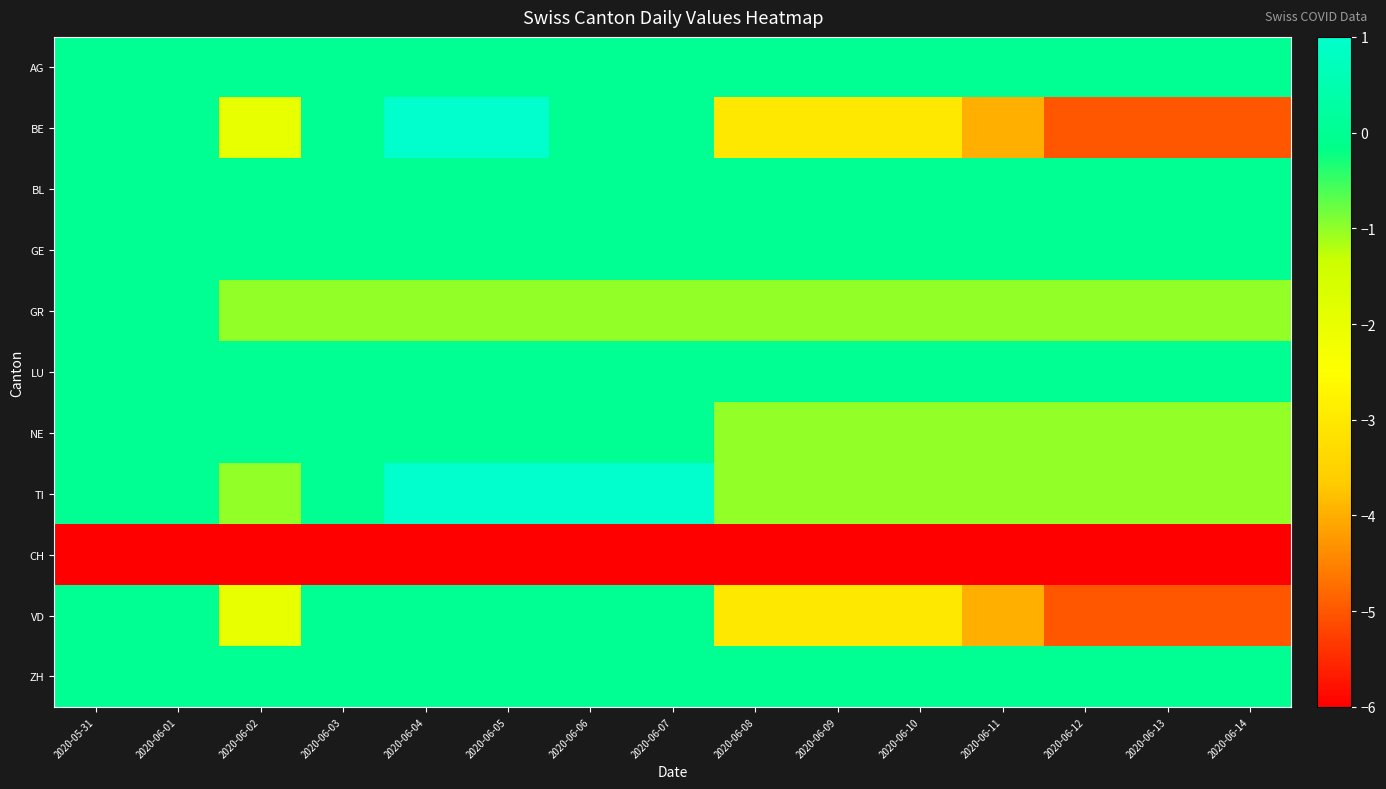

Reading left to right, extract all data points from this chart.

AG: 2020-05-31=0	2020-06-01=0	2020-06-02=0	2020-06-03=0	2020-06-04=0	2020-06-05=0	2020-06-06=0	2020-06-07=0	2020-06-08=0	2020-06-09=0	2020-06-10=0	2020-06-11=0	2020-06-12=0	2020-06-13=0	2020-06-14=0
BE: 2020-05-31=0	2020-06-01=0	2020-06-02=-2	2020-06-03=0	2020-06-04=1	2020-06-05=1	2020-06-06=0	2020-06-07=0	2020-06-08=-3	2020-06-09=-3	2020-06-10=-3	2020-06-11=-4	2020-06-12=-5	2020-06-13=-5	2020-06-14=-5
BL: 2020-05-31=0	2020-06-01=0	2020-06-02=0	2020-06-03=0	2020-06-04=0	2020-06-05=0	2020-06-06=0	2020-06-07=0	2020-06-08=0	2020-06-09=0	2020-06-10=0	2020-06-11=0	2020-06-12=0	2020-06-13=0	2020-06-14=0
GE: 2020-05-31=0	2020-06-01=0	2020-06-02=0	2020-06-03=0	2020-06-04=0	2020-06-05=0	2020-06-06=0	2020-06-07=0	2020-06-08=0	2020-06-09=0	2020-06-10=0	2020-06-11=0	2020-06-12=0	2020-06-13=0	2020-06-14=0
GR: 2020-05-31=0	2020-06-01=0	2020-06-02=-1	2020-06-03=-1	2020-06-04=-1	2020-06-05=-1	2020-06-06=-1	2020-06-07=-1	2020-06-08=-1	2020-06-09=-1	2020-06-10=-1	2020-06-11=-1	2020-06-12=-1	2020-06-13=-1	2020-06-14=-1
LU: 2020-05-31=0	2020-06-01=0	2020-06-02=0	2020-06-03=0	2020-06-04=0	2020-06-05=0	2020-06-06=0	2020-06-07=0	2020-06-08=0	2020-06-09=0	2020-06-10=0	2020-06-11=0	2020-06-12=0	2020-06-13=0	2020-06-14=0
NE: 2020-05-31=0	2020-06-01=0	2020-06-02=0	2020-06-03=0	2020-06-04=0	2020-06-05=0	2020-06-06=0	2020-06-07=0	2020-06-08=-1	2020-06-09=-1	2020-06-10=-1	2020-06-11=-1	2020-06-12=-1	2020-06-13=-1	2020-06-14=-1
TI: 2020-05-31=0	2020-06-01=0	2020-06-02=-1	2020-06-03=0	2020-06-04=1	2020-06-05=1	2020-06-06=1	2020-06-07=1	2020-06-08=-1	2020-06-09=-1	2020-06-10=-1	2020-06-11=-1	2020-06-12=-1	2020-06-13=-1	2020-06-14=-1
CH: 2020-05-31=-6	2020-06-01=-6	2020-06-02=-6	2020-06-03=-6	2020-06-04=-6	2020-06-05=-6	2020-06-06=-6	2020-06-07=-6	2020-06-08=-6	2020-06-09=-6	2020-06-10=-6	2020-06-11=-6	2020-06-12=-6	2020-06-13=-6	2020-06-14=-6
VD: 2020-05-31=0	2020-06-01=0	2020-06-02=-2	2020-06-03=0	2020-06-04=0	2020-06-05=0	2020-06-06=0	2020-06-07=0	2020-06-08=-3	2020-06-09=-3	2020-06-10=-3	2020-06-11=-4	2020-06-12=-5	2020-06-13=-5	2020-06-14=-5
ZH: 2020-05-31=0	2020-06-01=0	2020-06-02=0	2020-06-03=0	2020-06-04=0	2020-06-05=0	2020-06-06=0	2020-06-07=0	2020-06-08=0	2020-06-09=0	2020-06-10=0	2020-06-11=0	2020-06-12=0	2020-06-13=0	2020-06-14=0